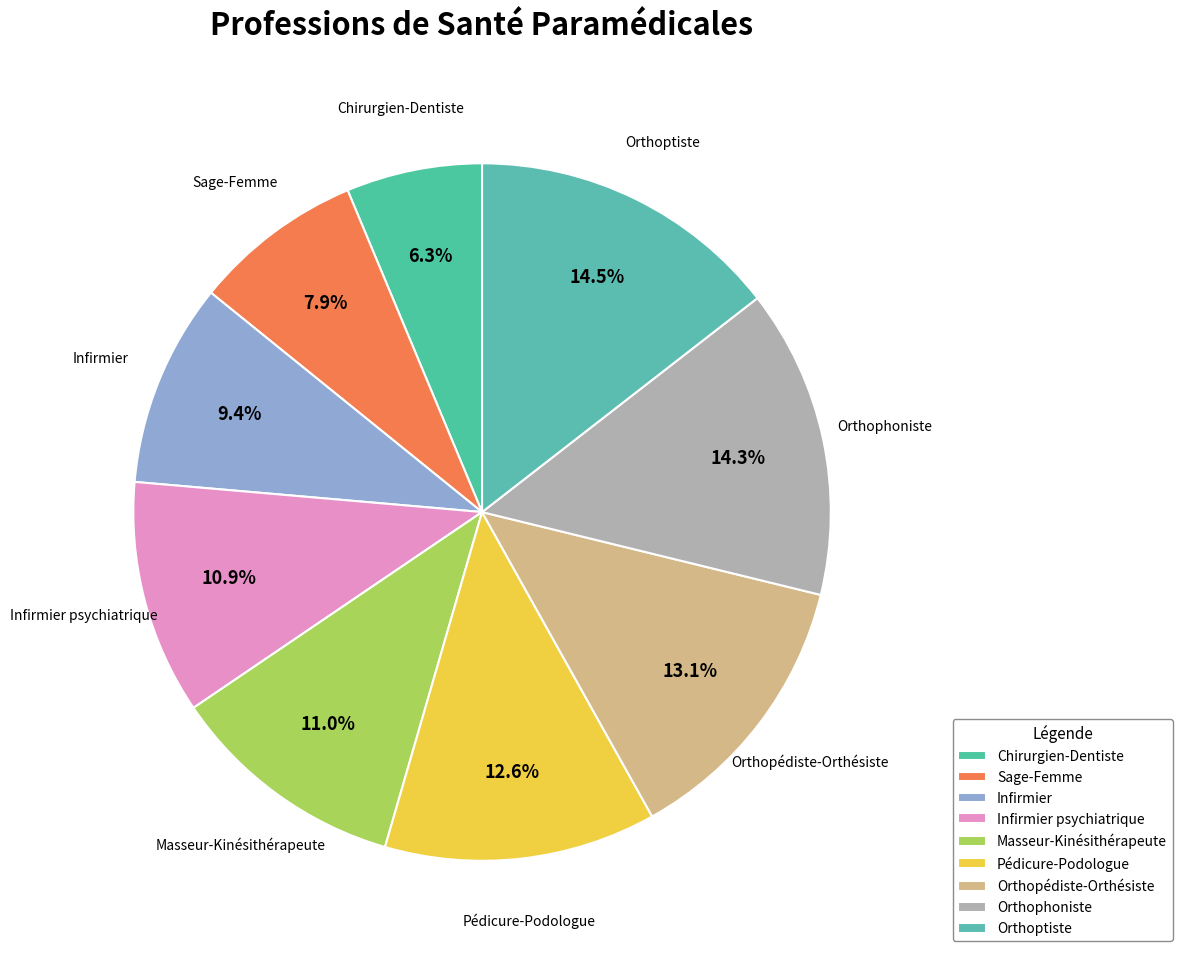

To the nearest percent, what is the difference between the Sage-Femme and Pédicure-Podologue slice percentages?

5%